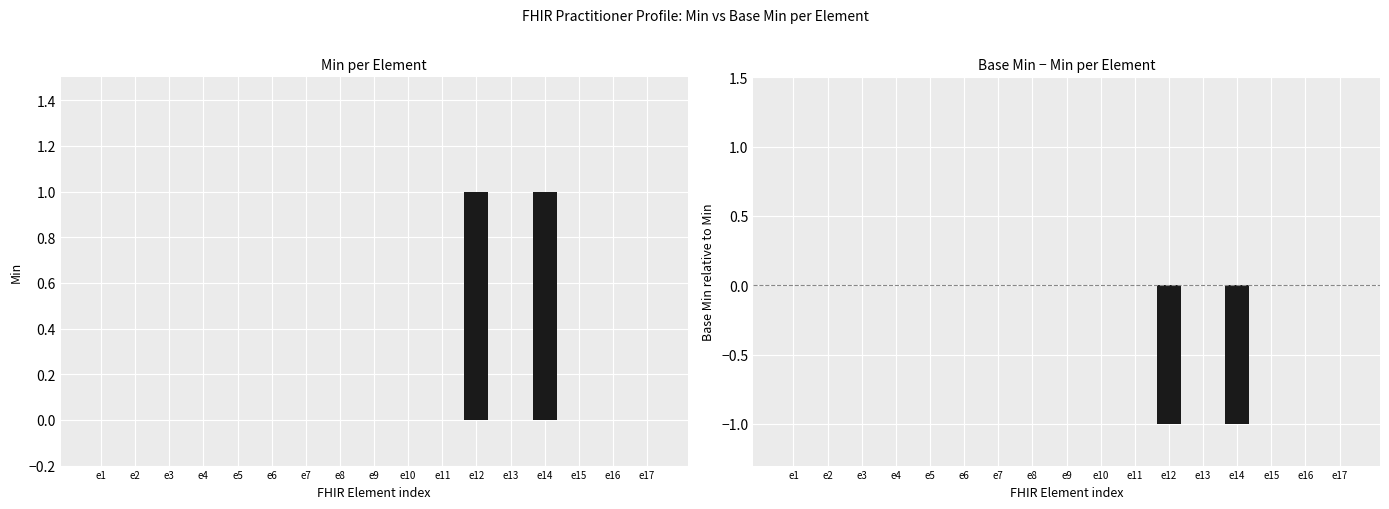

How many Min values are between 0 and 1?

17